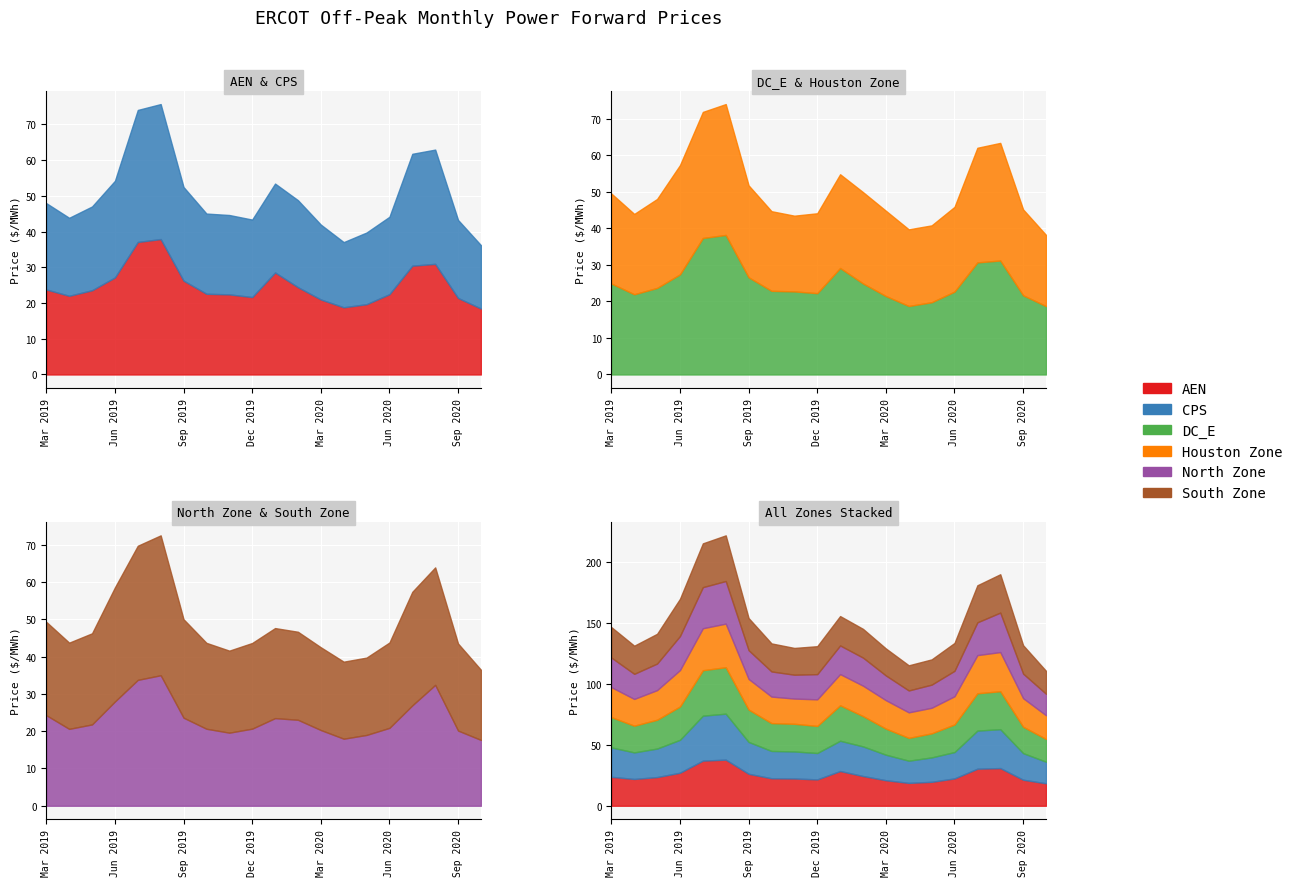

What are all the series names shown in the legend?

AEN, CPS, DC_E, Houston Zone, North Zone, South Zone